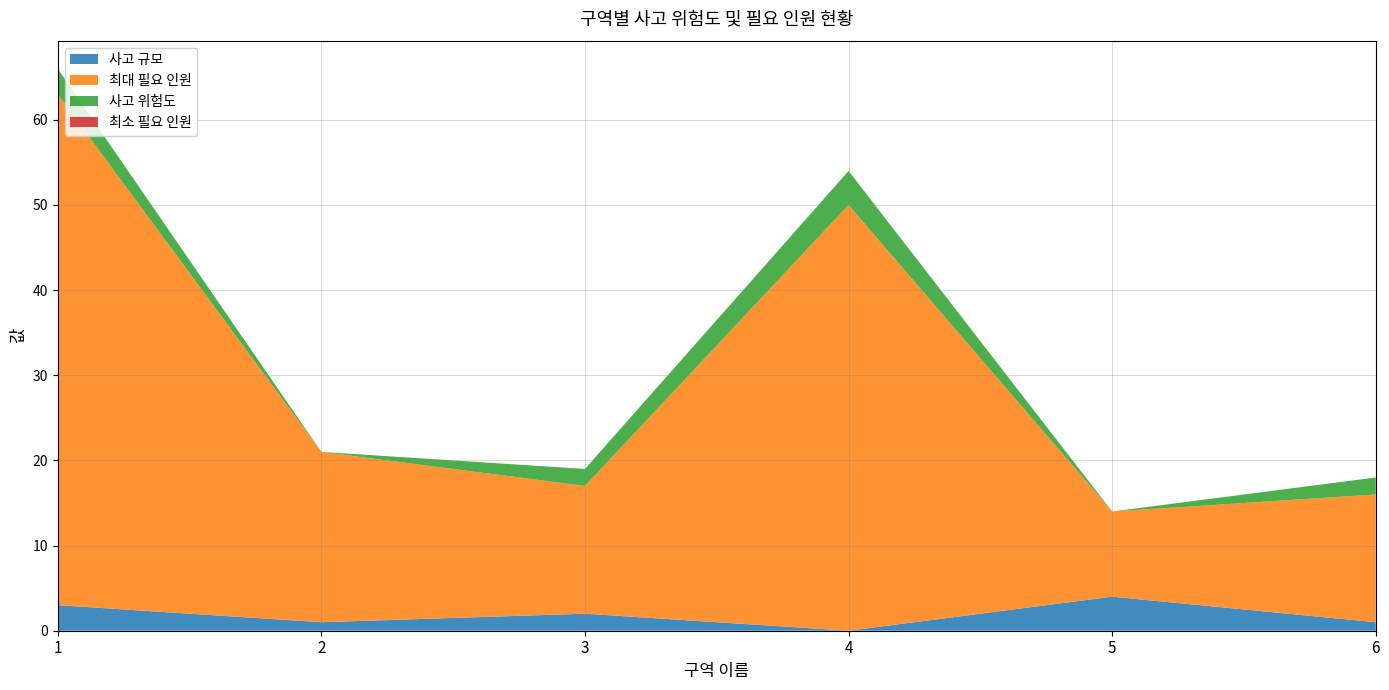

Reading left to right, extract all data points from this chart.

사고 규모: 1=3	2=1	3=2	4=0	5=4	6=1
최대 필요 인원: 1=60	2=20	3=15	4=50	5=10	6=15
사고 위험도: 1=3	2=0	3=2	4=4	5=0	6=2
최소 필요 인원: 1=0	2=0	3=0	4=0	5=0	6=0